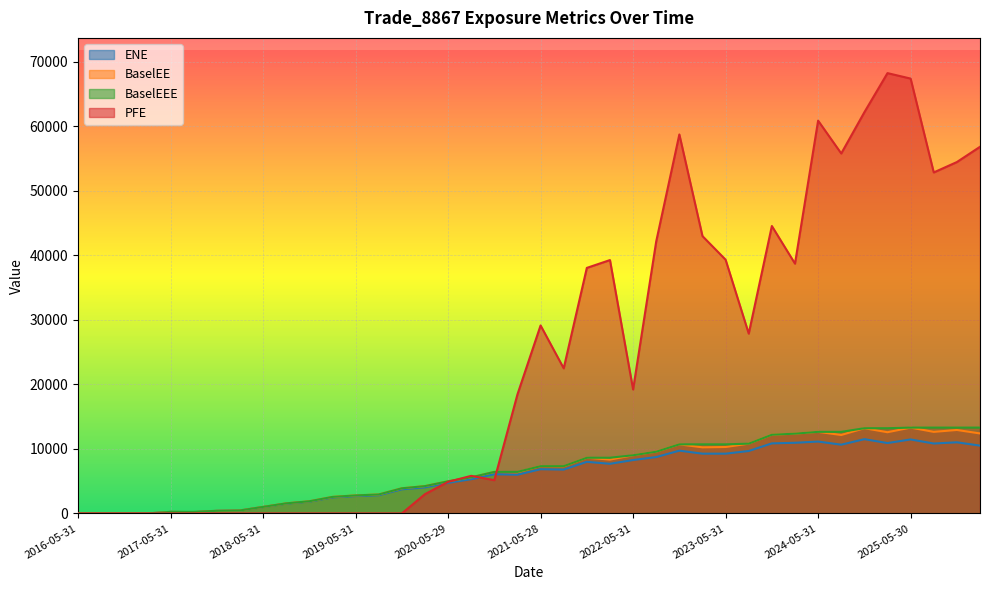

What are all the series names shown in the legend?

ENE, BaselEE, BaselEEE, PFE